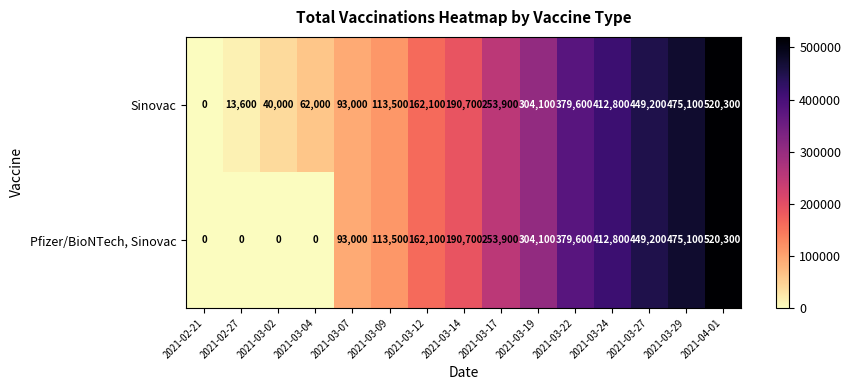

What is the average value of the Sinovac series?

231327